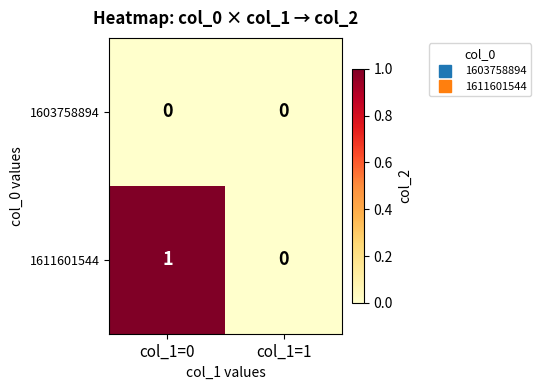

Rank the series by their maximum value, from lowest to highest.

1603758894, 1611601544